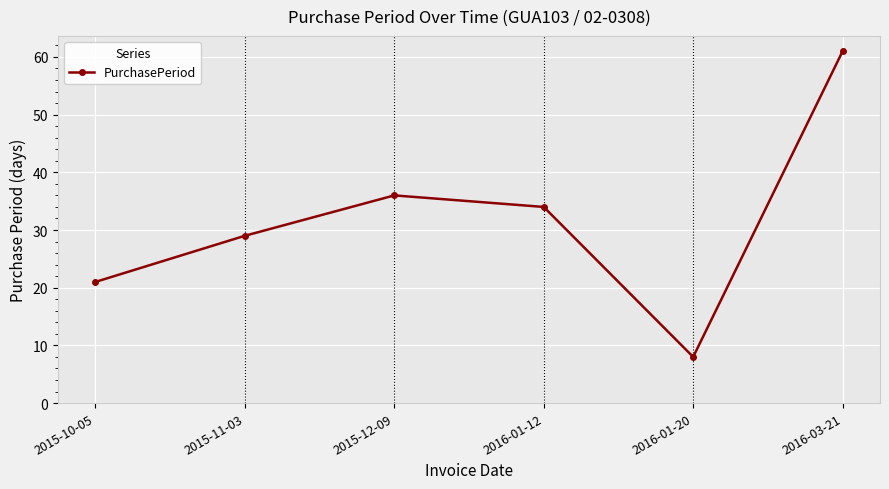

What is the change in value from 2015-12-09 to 2016-03-21?

+25